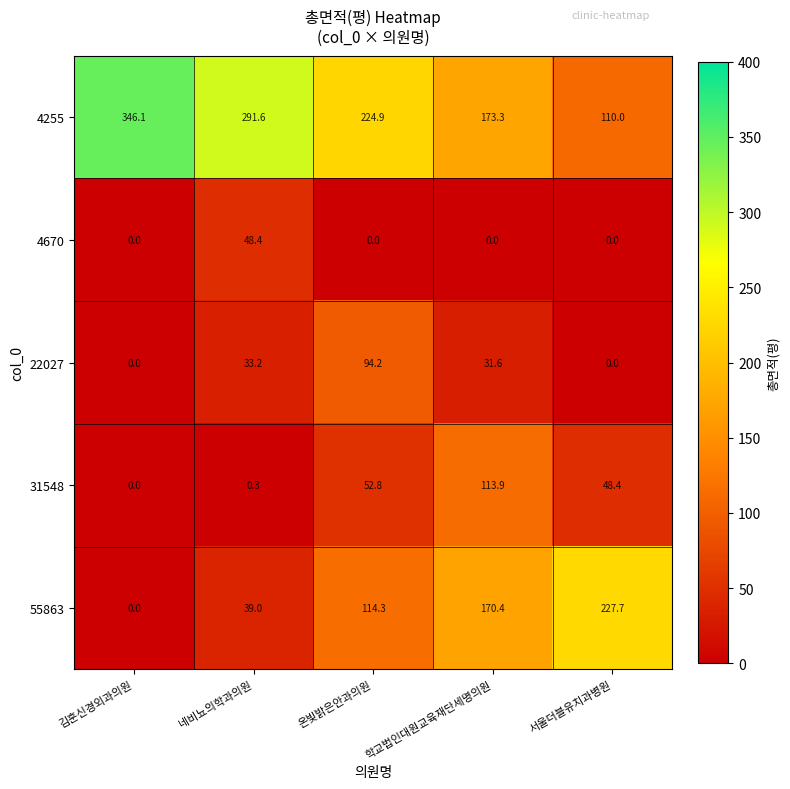

Count the number of categories in the chart.

5